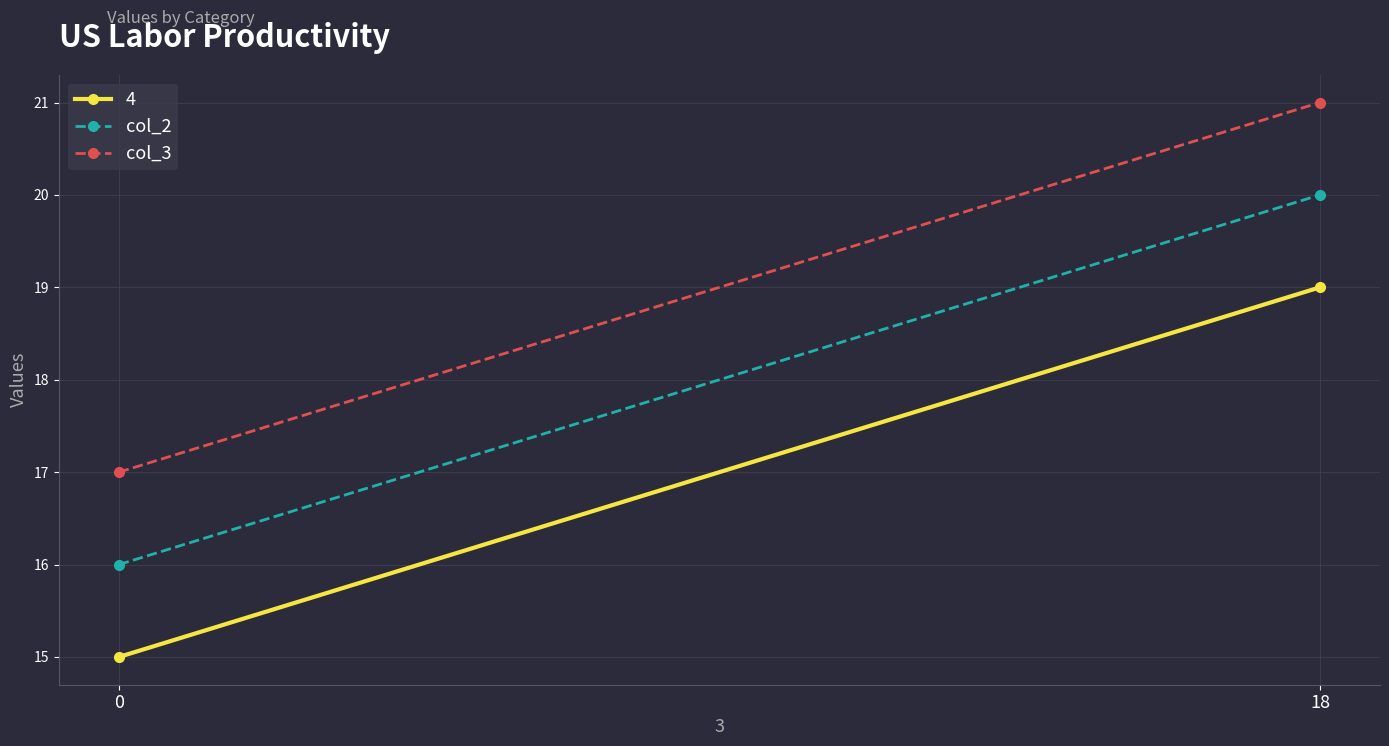

What is the smallest value displayed?

16